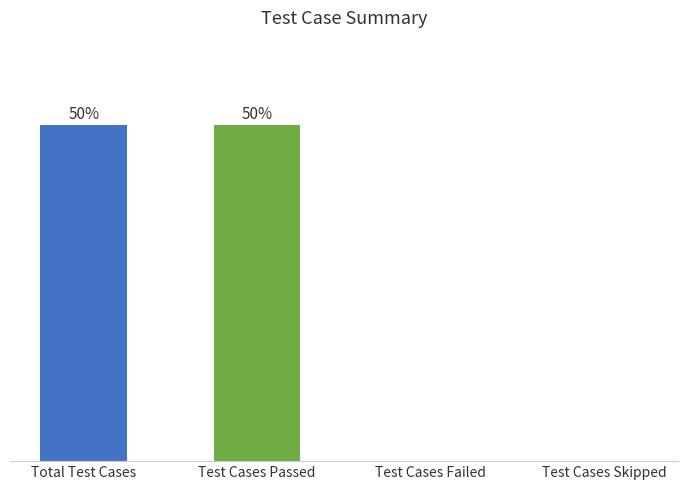

Are the bars horizontal?

No